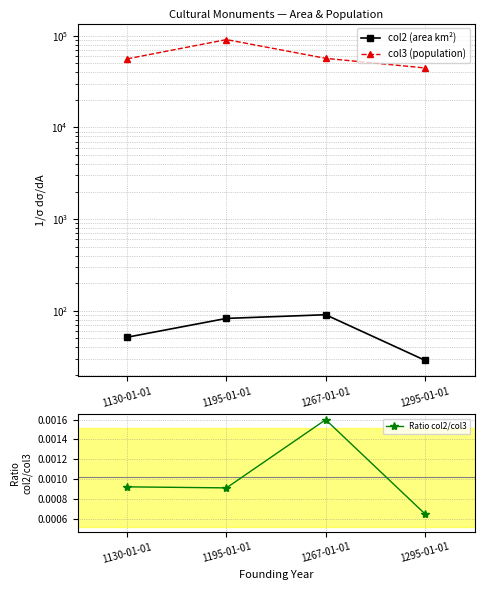

What is the sum of all col3 (population) values?

247746.0